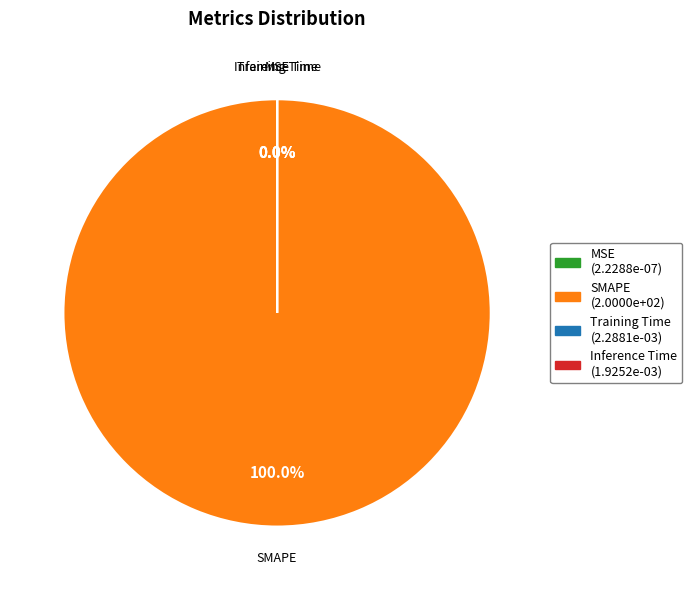

Which has a higher value, MSE or SMAPE?

SMAPE